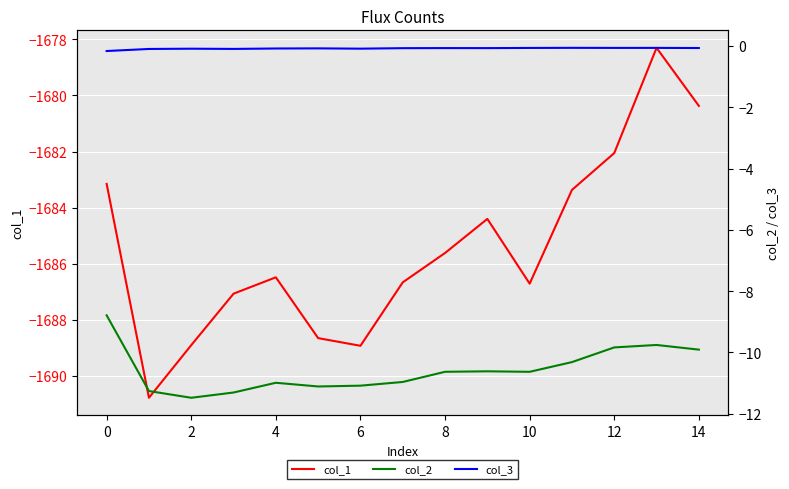

What is the greatest value displayed?

-0.1